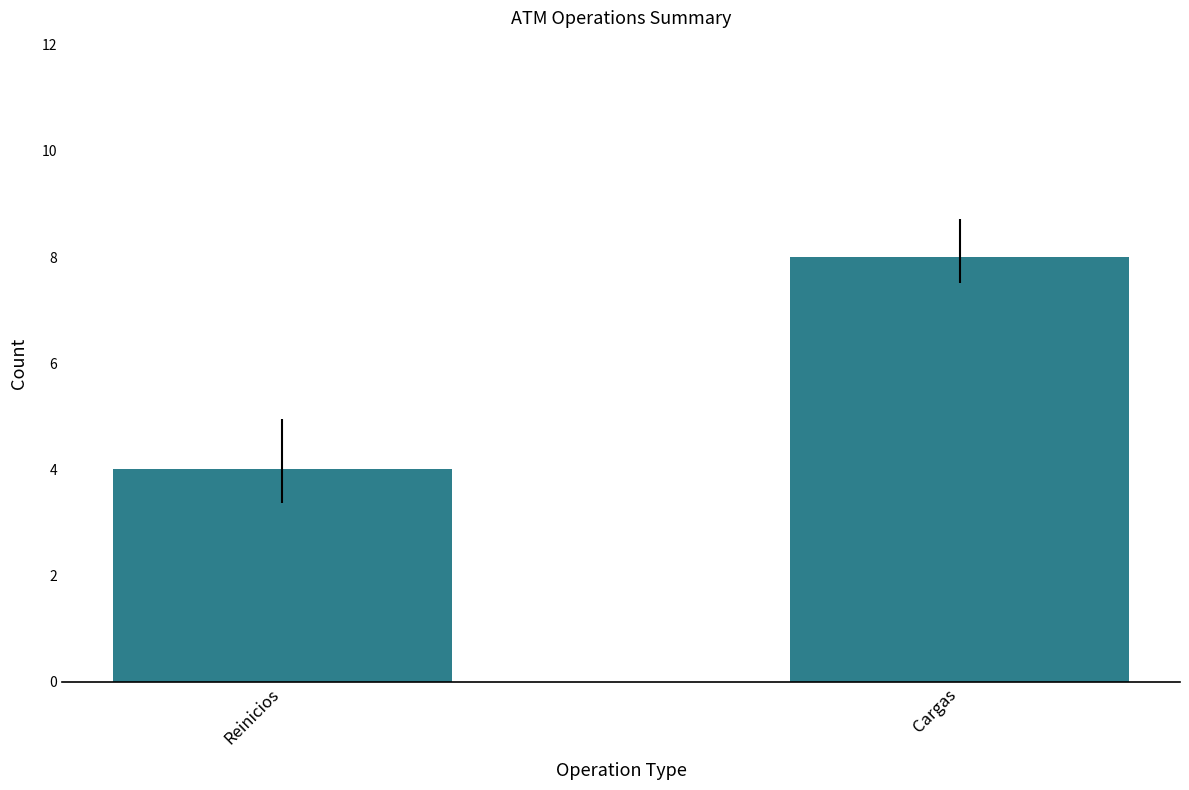

Count the number of data series in this chart.

1